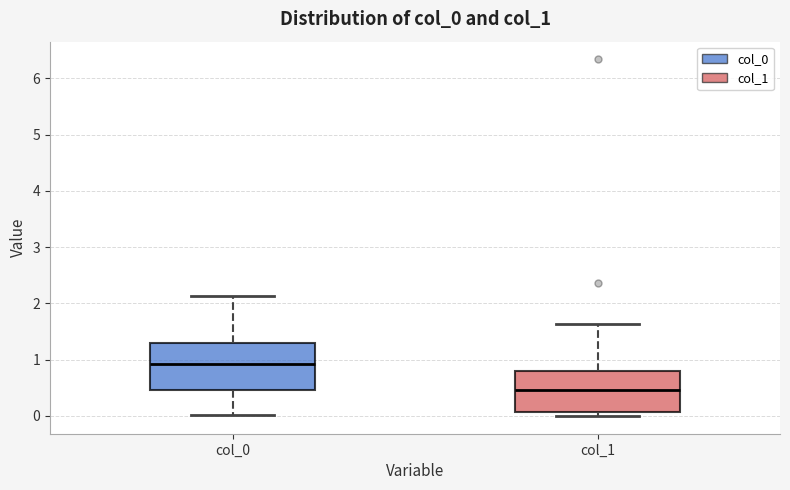

Which box's median line is the lowest?

col_1